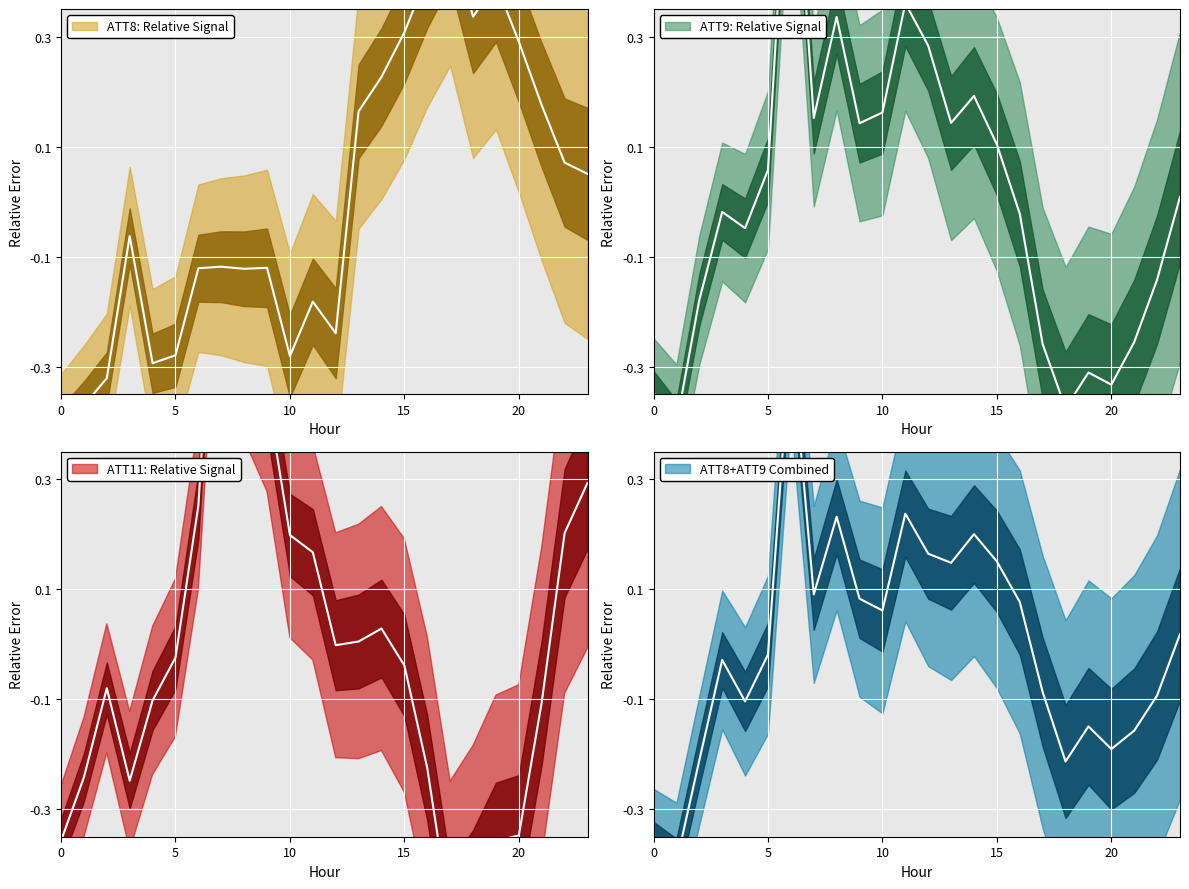

What is the lowest value of the ATT11 series?

-0.5